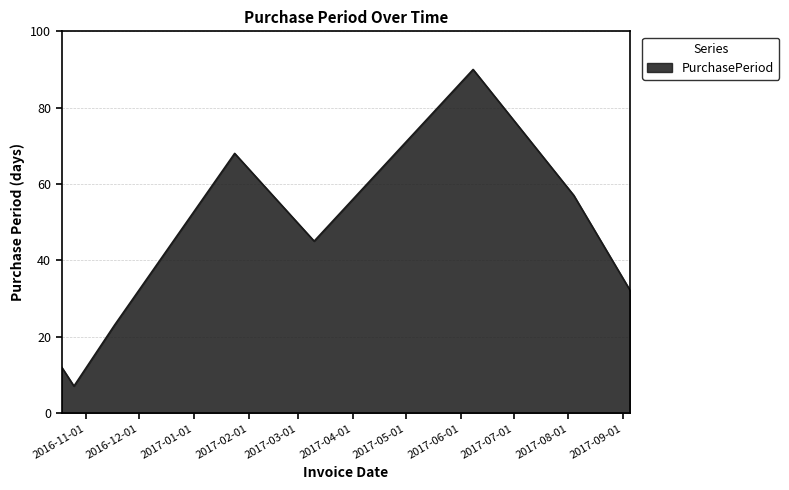

What is the difference between the maximum and minimum values?

83